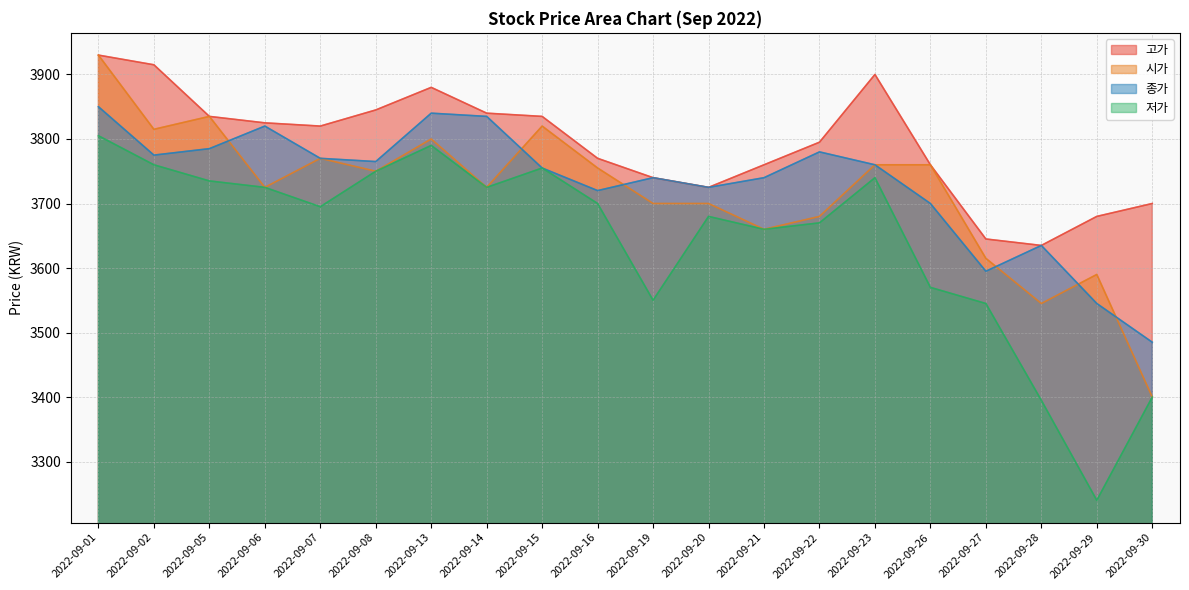

Reading left to right, extract all data points from this chart.

고가: 3930	3915	3835	3825	3820	3845	3880	3840	3835	3770	3740	3725	3760	3795	3900	3760	3645	3635	3680	3700
시가: 3930	3815	3835	3725	3770	3750	3800	3725	3820	3755	3700	3700	3660	3680	3760	3760	3615	3545	3590	3400
종가: 3850	3775	3785	3820	3770	3765	3840	3835	3755	3720	3740	3725	3740	3780	3760	3700	3595	3635	3545	3485
저가: 3805	3760	3735	3725	3695	3750	3790	3725	3755	3700	3550	3680	3660	3670	3740	3570	3545	3395	3240	3400